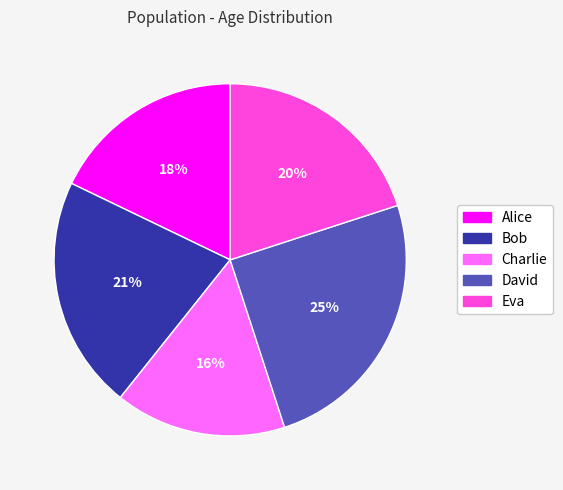

To the nearest percent, what is the average slice percentage?

20%